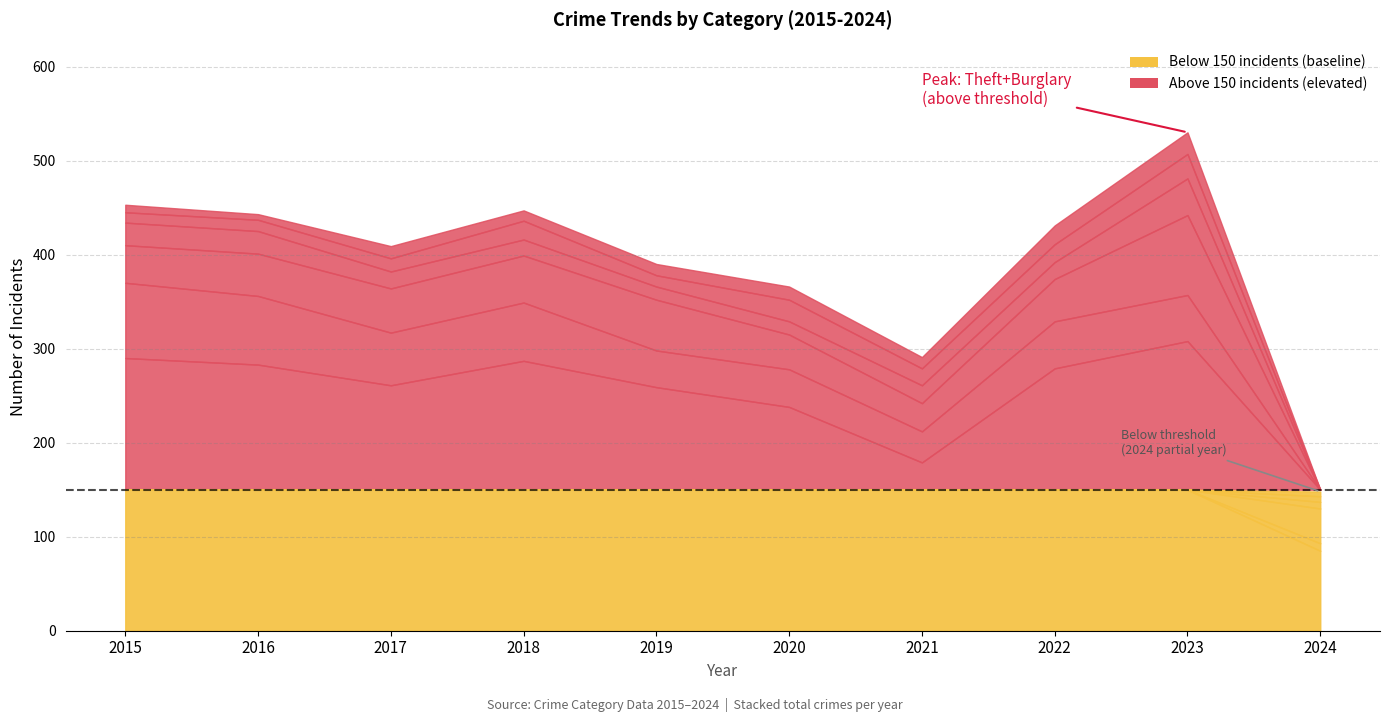

Rank the series by their maximum value, from highest to lowest.

Theft, Motor Vehicle Theft, Burglary, Robbery, Aggravated Assault, Aggravated Battery